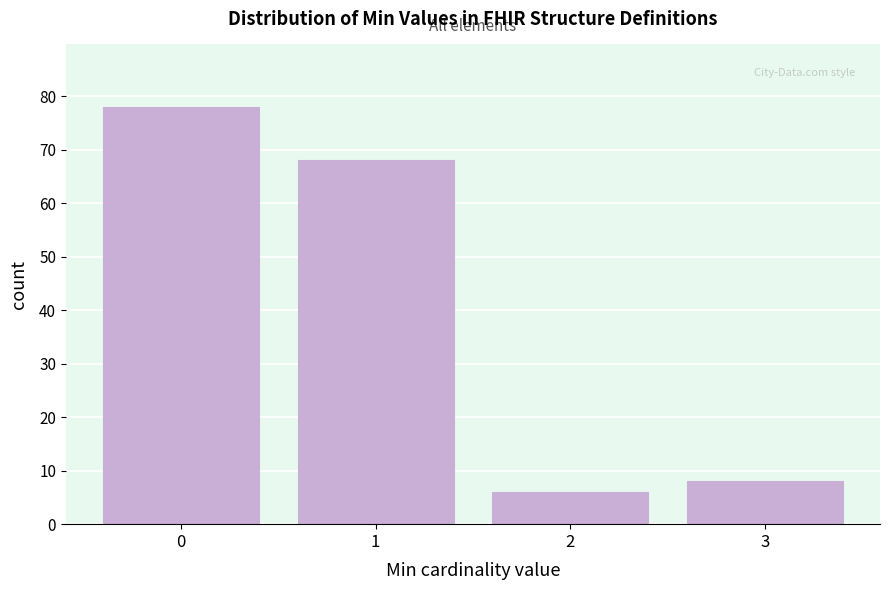

Reading left to right, extract all data points from this chart.

0=78	1=68	2=6	3=8